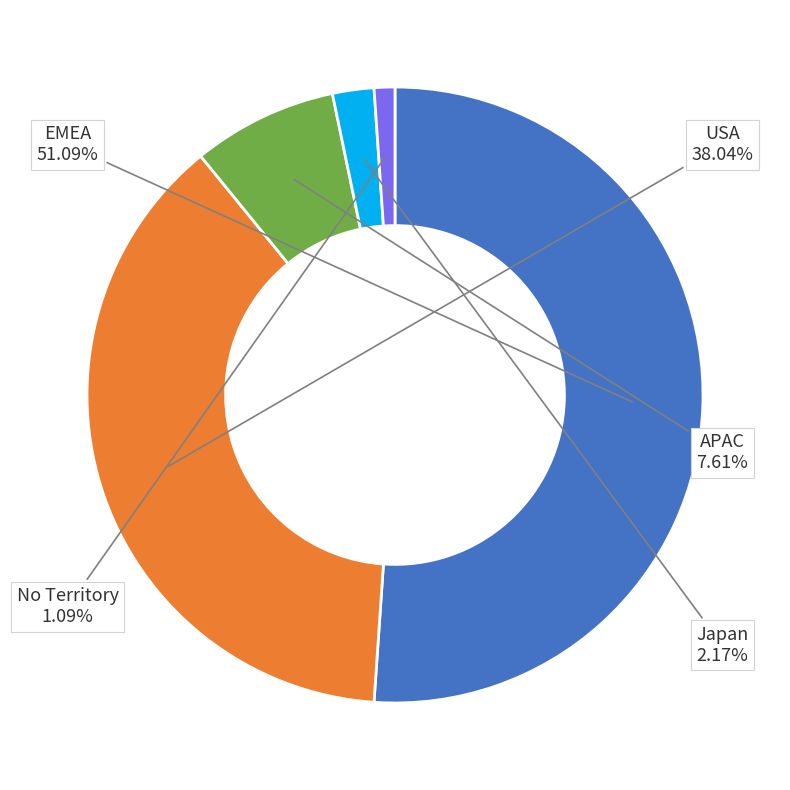

Is there a majority slice in this chart?

Yes